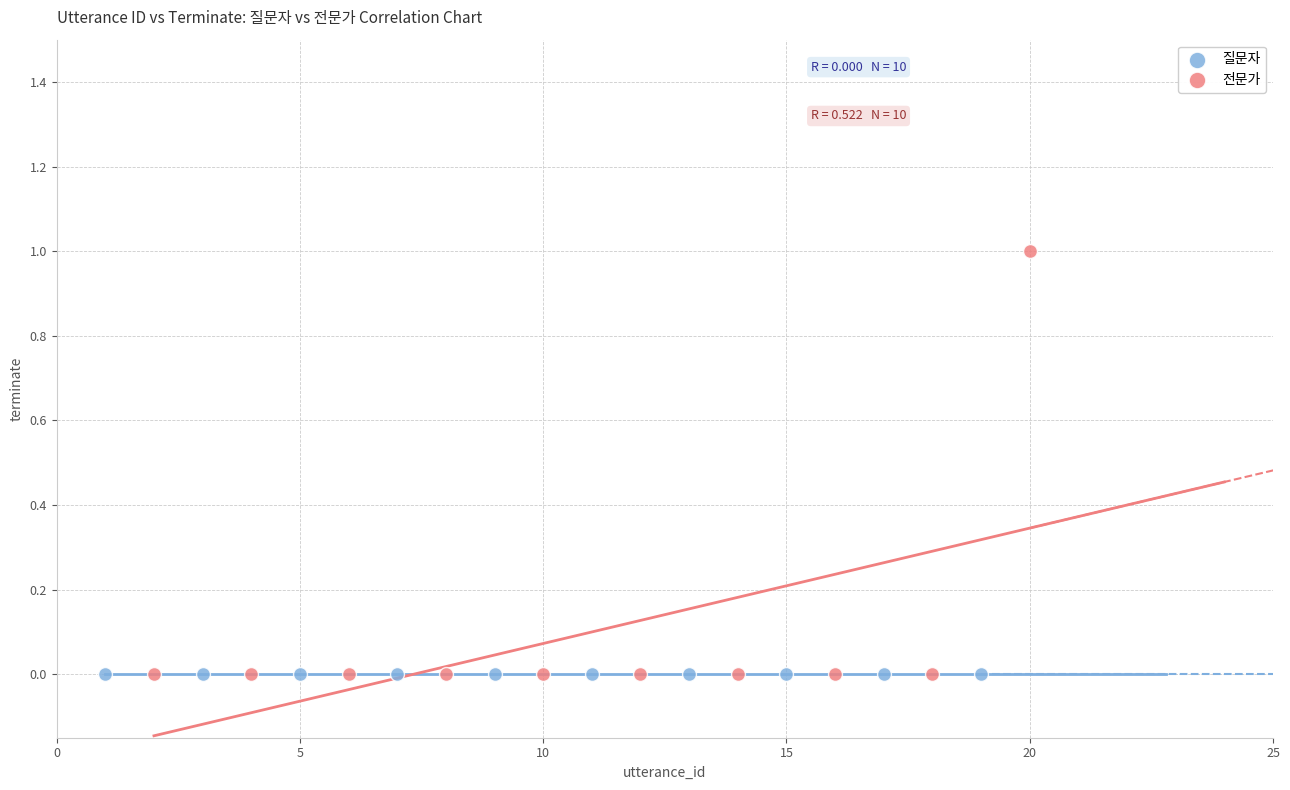

Which series contains the highest Y value?

전문가